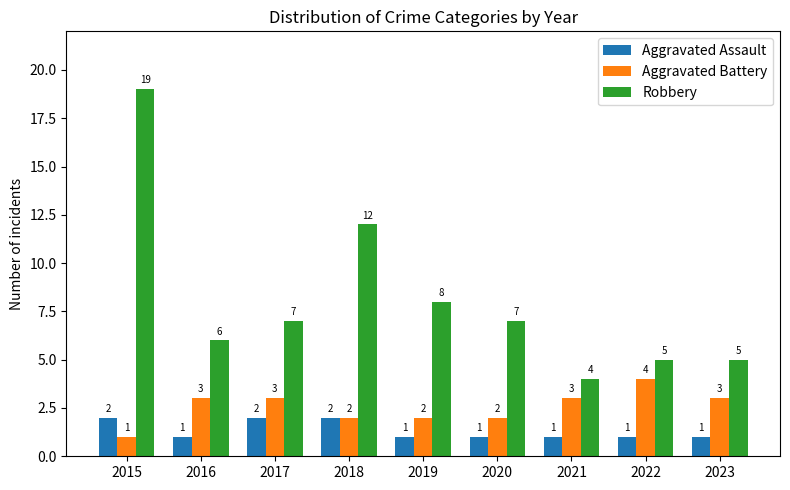

What is the difference between the second highest and second lowest values in the Aggravated Battery series?

1